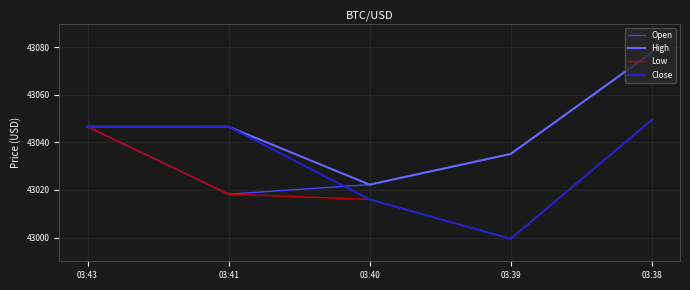

True or false: Low has more than 2 interior local peaks.

False